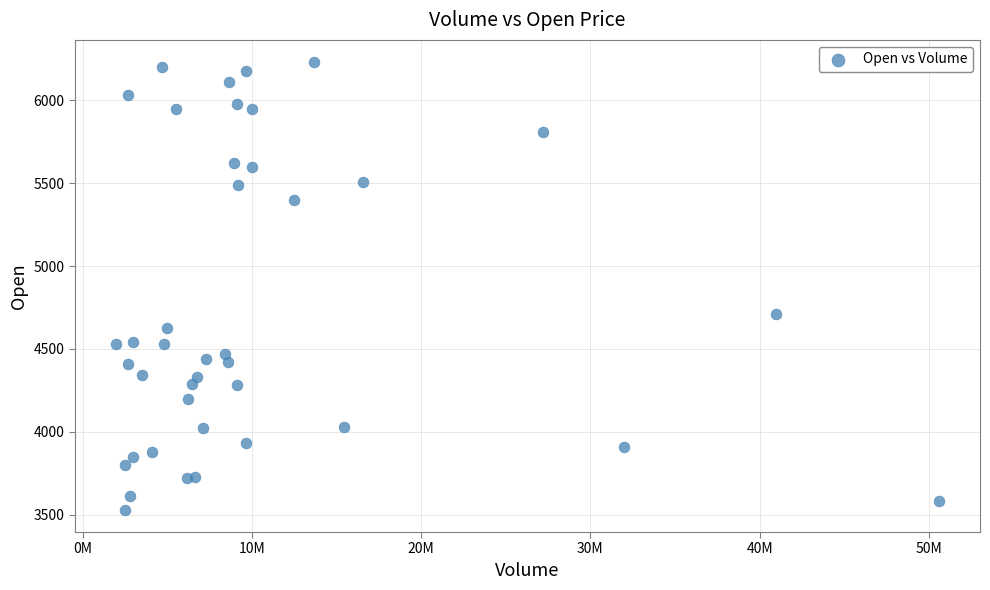

What Y value in the scatter plot is closest to 4880?

4710